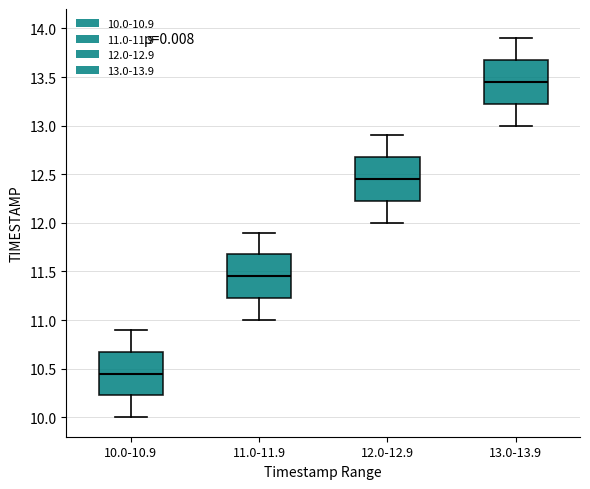

Which box's median line is the lowest?

10.0-10.9